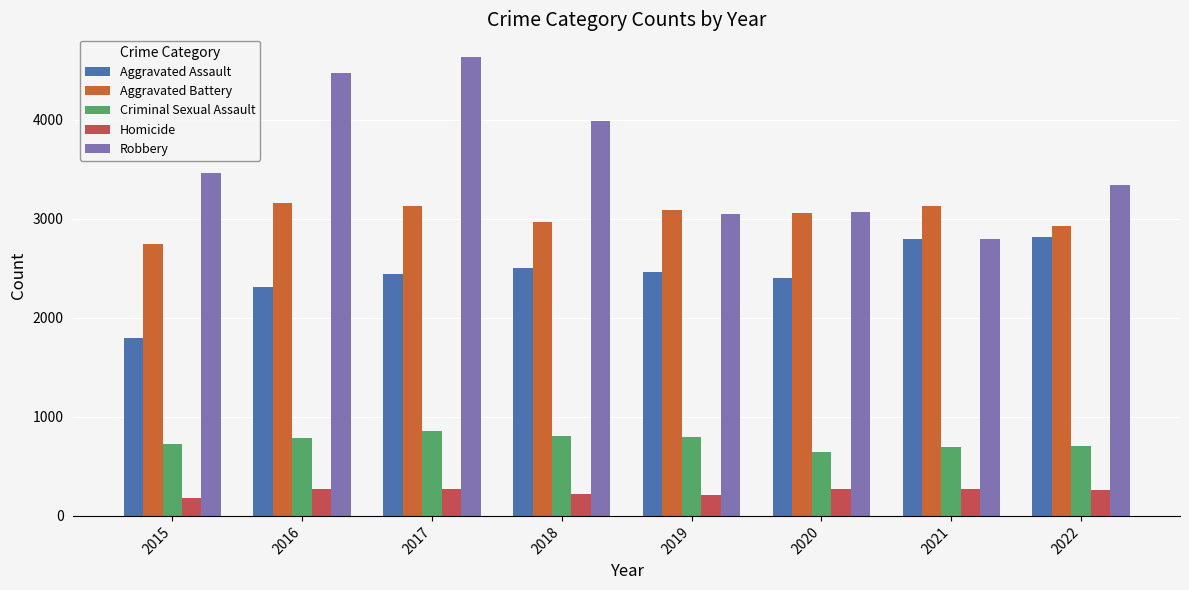

Which series has the largest total across all categories?

Robbery